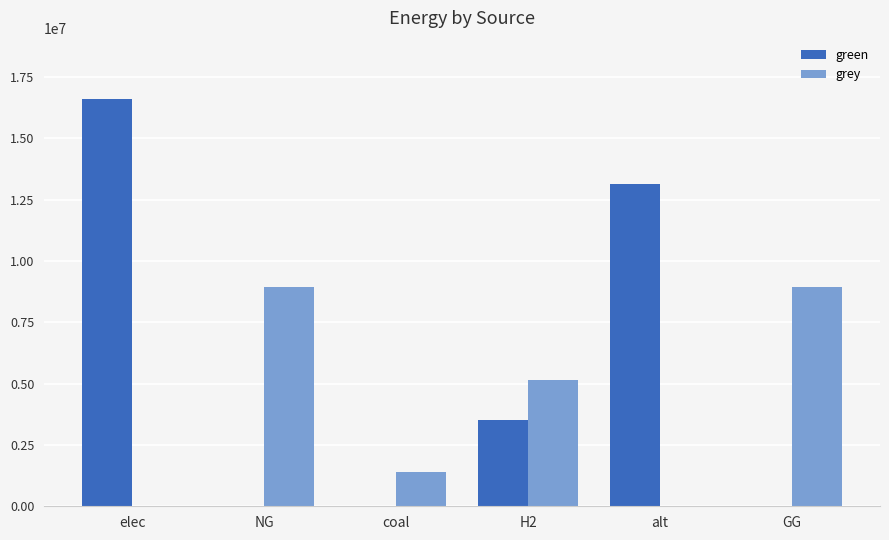

Is it true that green equals -7333452.6 at GG?

False